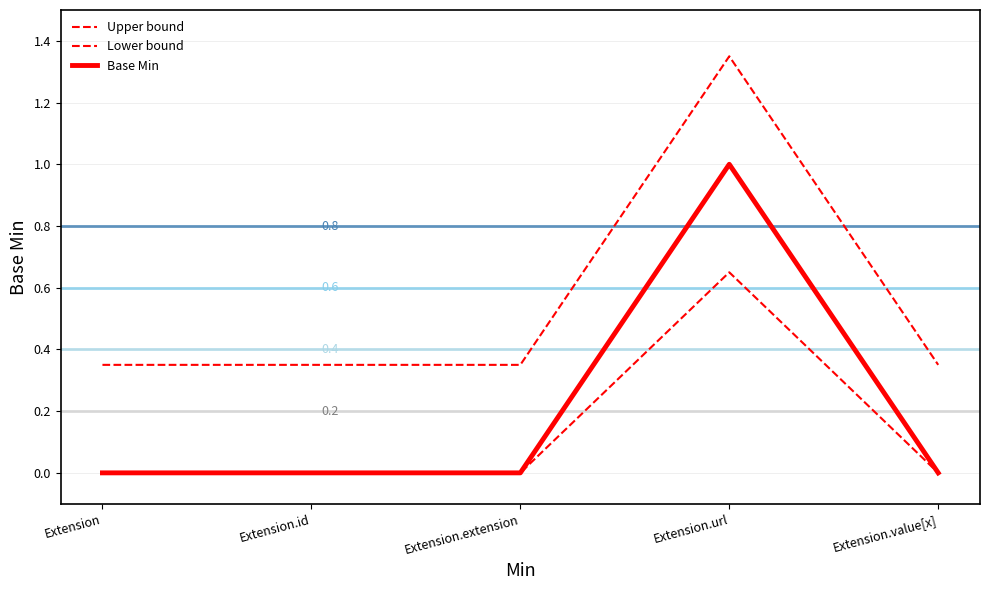

Where is the first local maximum for Upper bound?

Extension.url